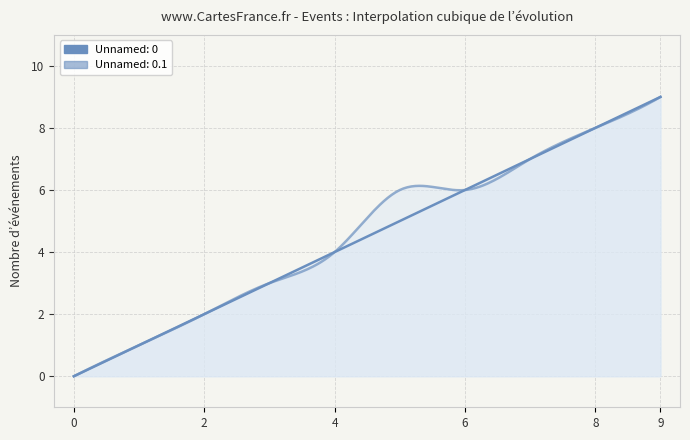

At which label does Unnamed: 0 reach its peak?

9